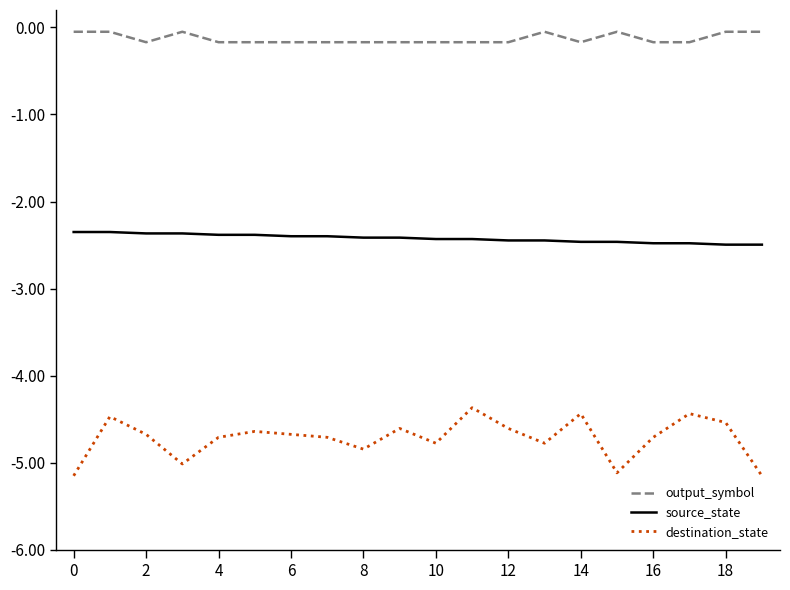

Which series has the largest total across all categories?

output_symbol